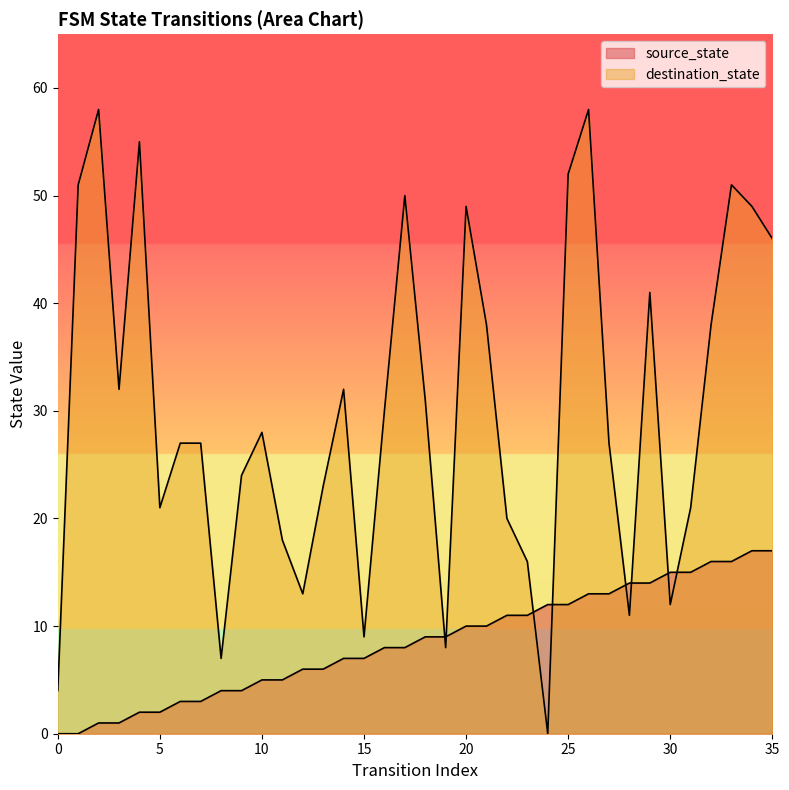

Which series has the widest spread of values?

destination_state